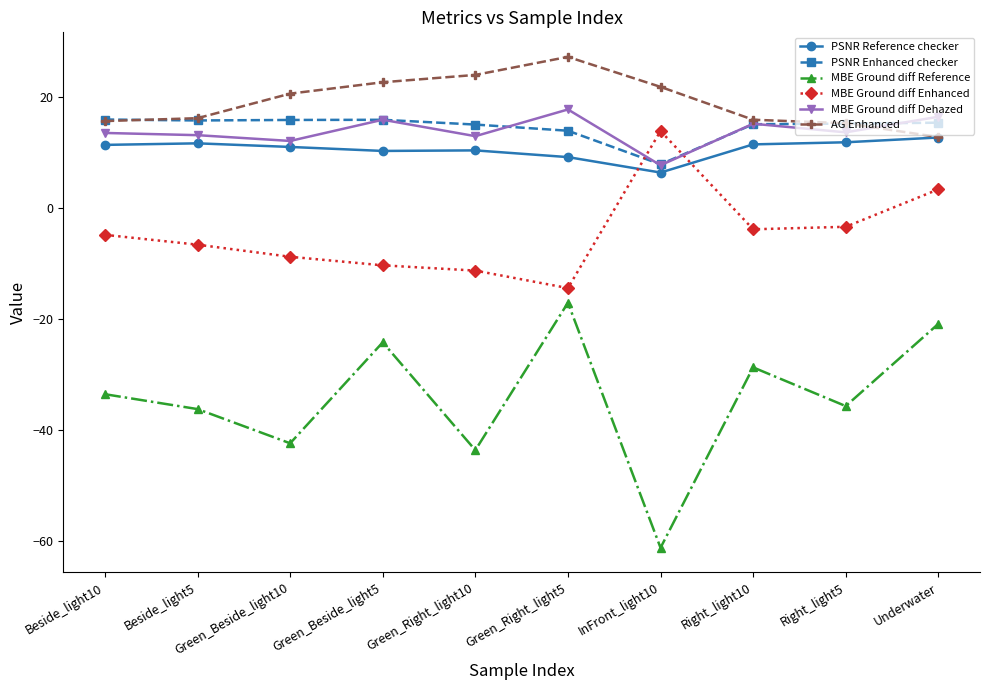

Which series has the largest range (max minus min)?

MBE Ground diff Reference